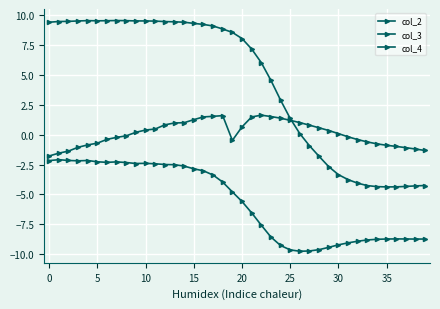

Between which two adjacent categories do col_2 and col_4 first intersect?

25 and 26